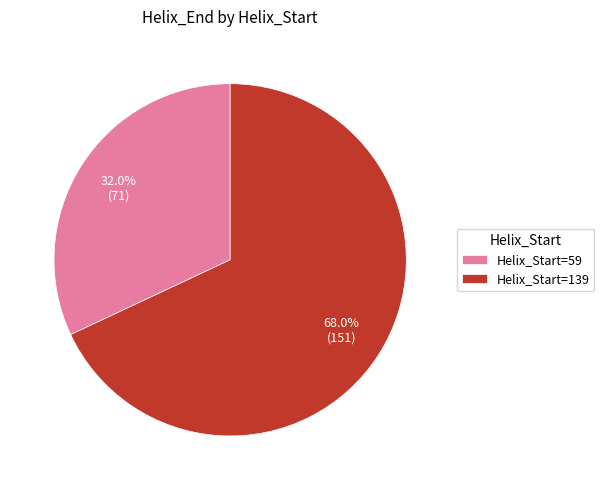

True or false: Helix_Start=139 accounts for 68% of the total.

True